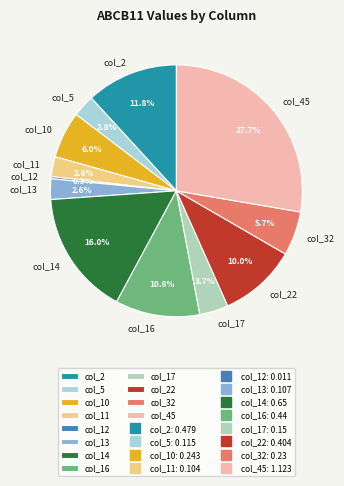

Is the sum of col_14 and col_16 greater than half?

No